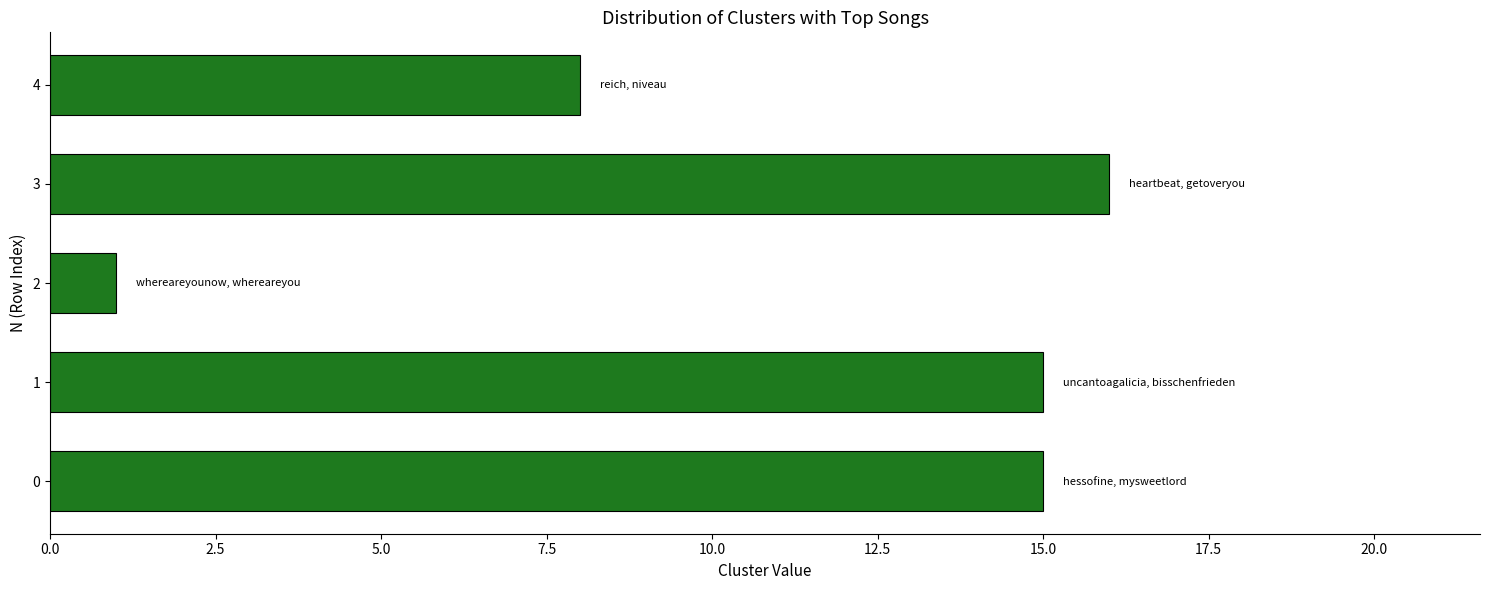

Reading top to bottom, list all the values displayed in this chart.

8	16	1	15	15